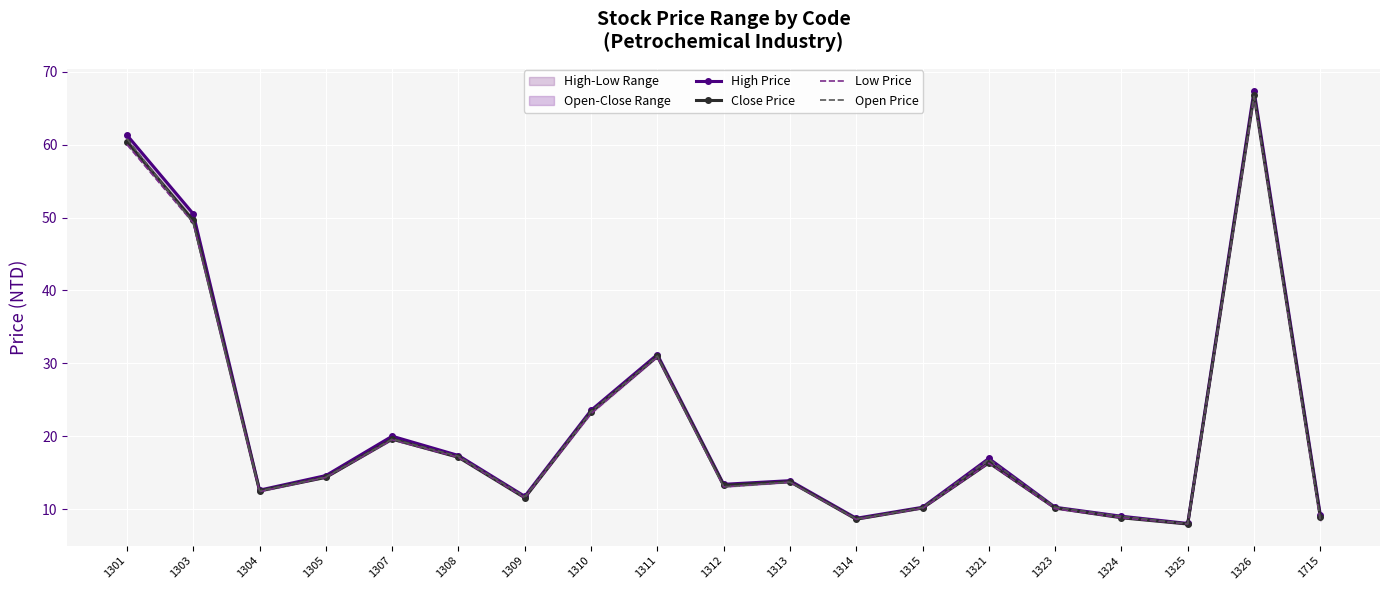

Reading right to left, extract all data points from this chart.

High Price: 9.2	67.4	8.0	9.0	10.2	16.9	10.2	8.7	13.9	13.4	31.2	23.6	11.8	17.4	20.0	14.6	12.6	50.5	61.3
Close Price: 8.9	66.8	8.0	8.8	10.2	16.4	10.2	8.6	13.8	13.2	30.9	23.3	11.6	17.1	19.6	14.3	12.5	49.6	60.4
Low Price: 8.3	66.6	8.0	8.8	10.1	16.3	10.1	8.6	13.7	13.1	30.9	23.1	11.6	17.1	19.5	14.3	12.4	49.2	60.0
Open Price: 8.6	66.6	8.0	9.0	10.2	16.9	10.2	8.7	13.7	13.1	31.0	23.4	11.7	17.2	19.6	14.4	12.5	49.2	60.8